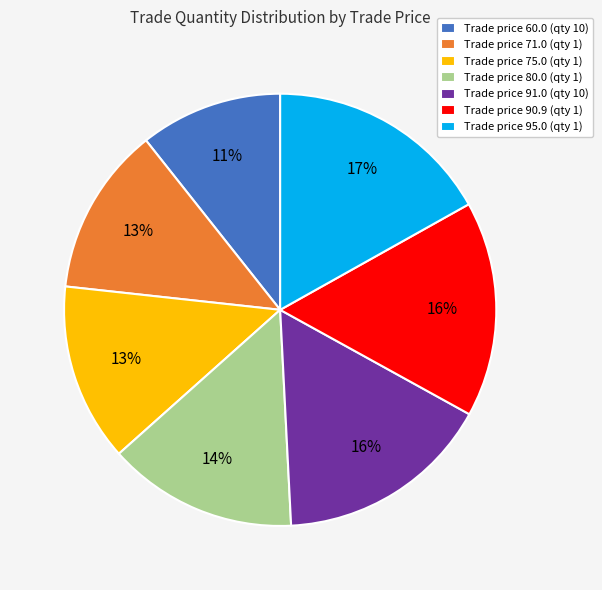

How many segments does this pie chart have?

7